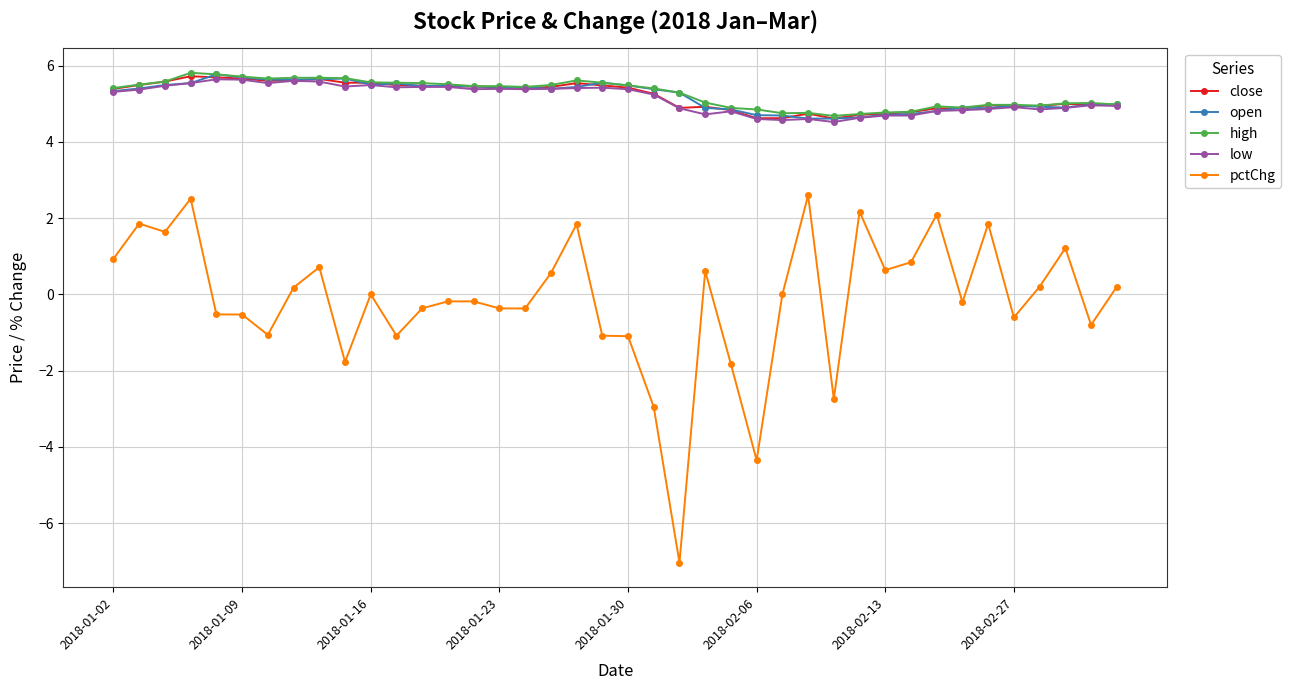

What are all the series names shown in the legend?

close, open, high, low, pctChg